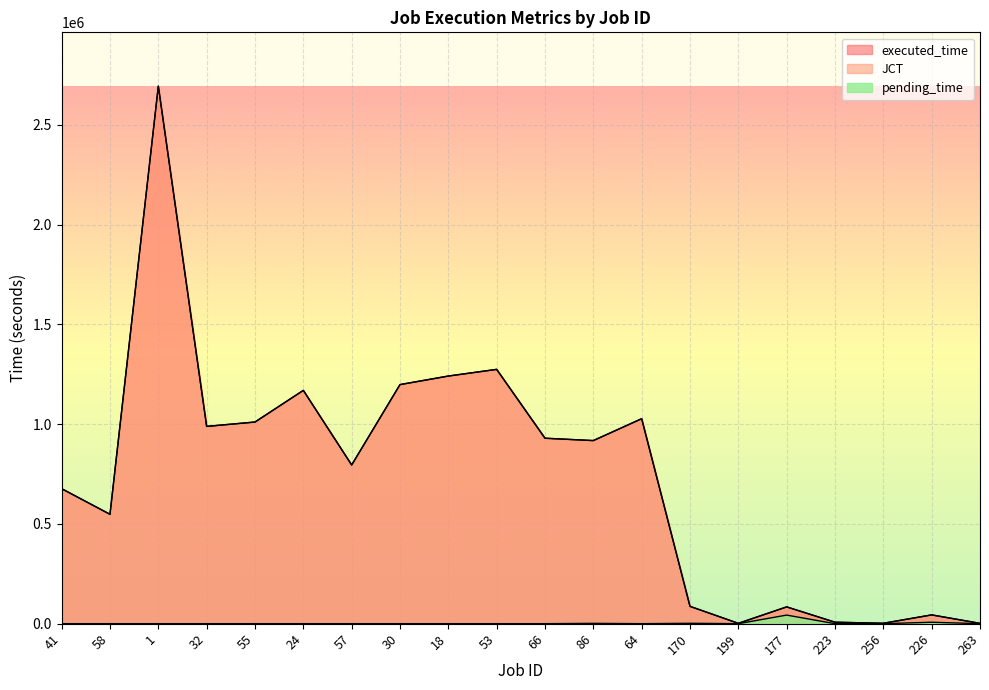

True or false: JCT and executed_time intersect in this chart.

False